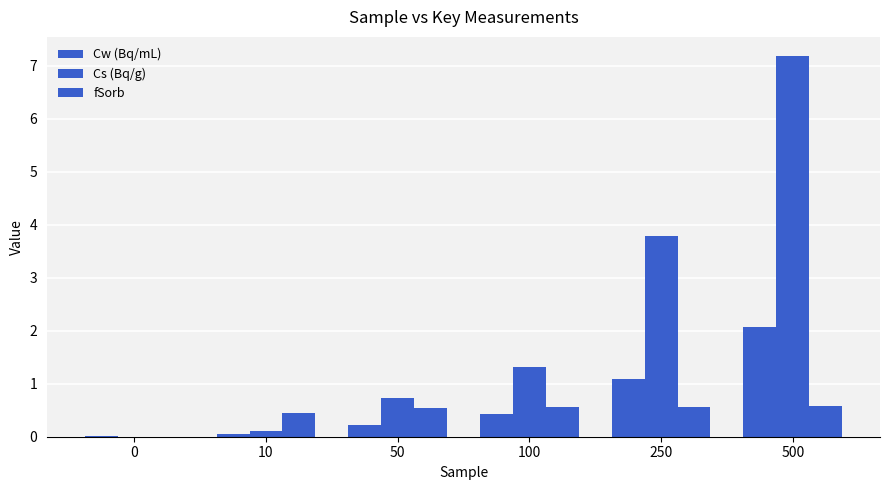

What is the difference between the fSorb values at 10 and 50?

0.1